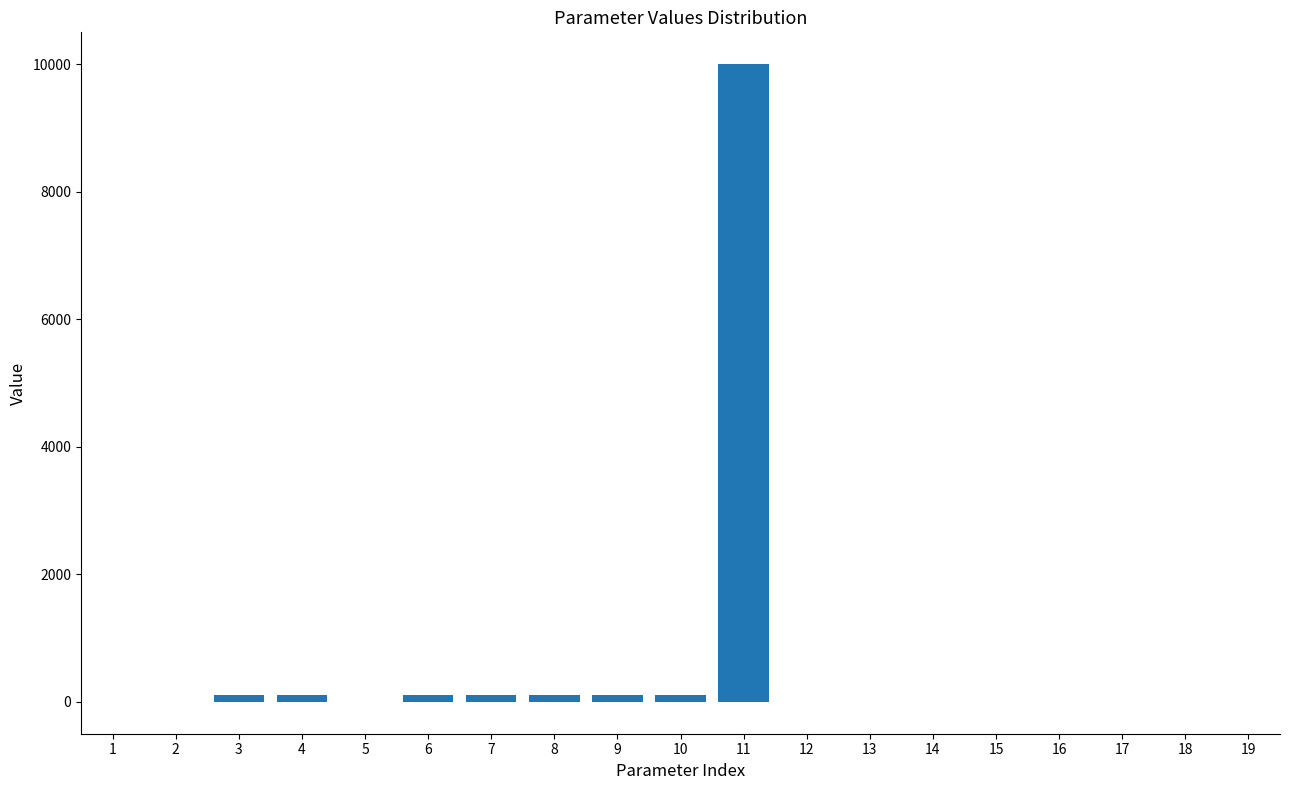

What is the sum of the values at 7 and 5?

100.1